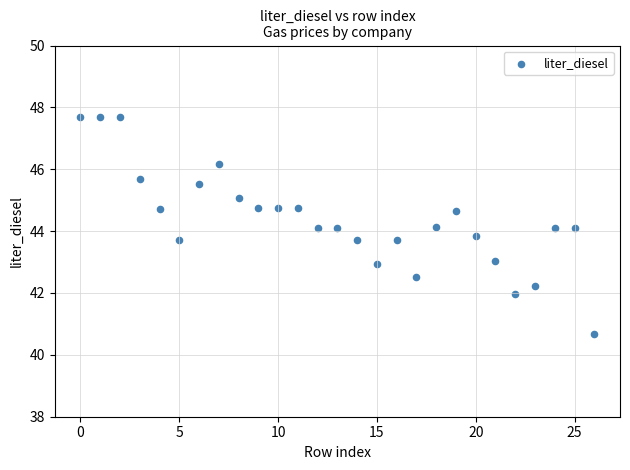

What is the range of Y values (max minus min)?

7.0